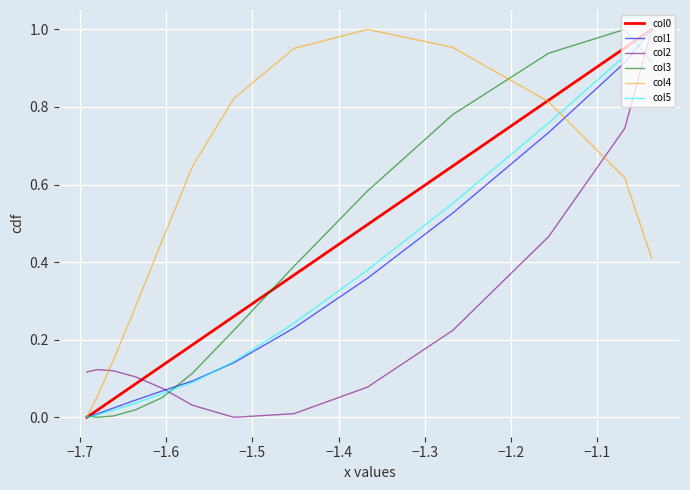

Where is the first local maximum for col4?

−1.4